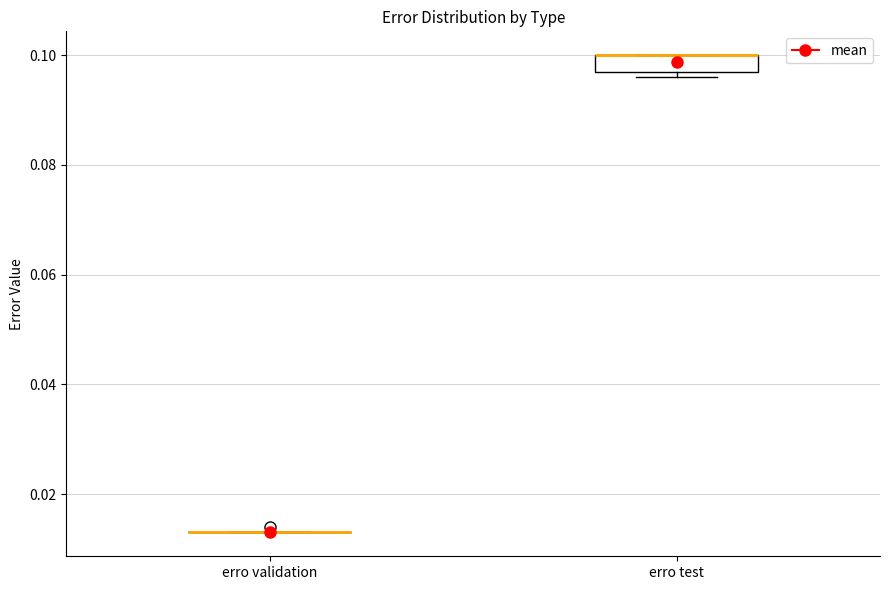

Where is the upper edge of the box for erro test on the y-axis? The values are not printed on the chart, so give them approximately, as read against the axis.

0.100